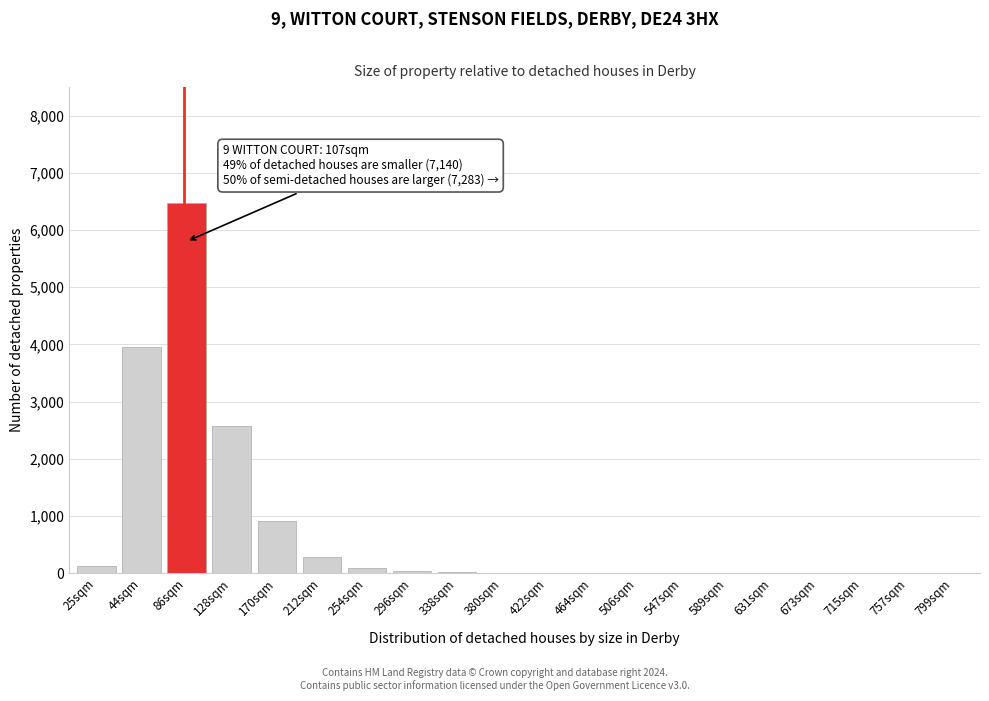

What is the change in value from 128sqm to 589sqm?

-2580